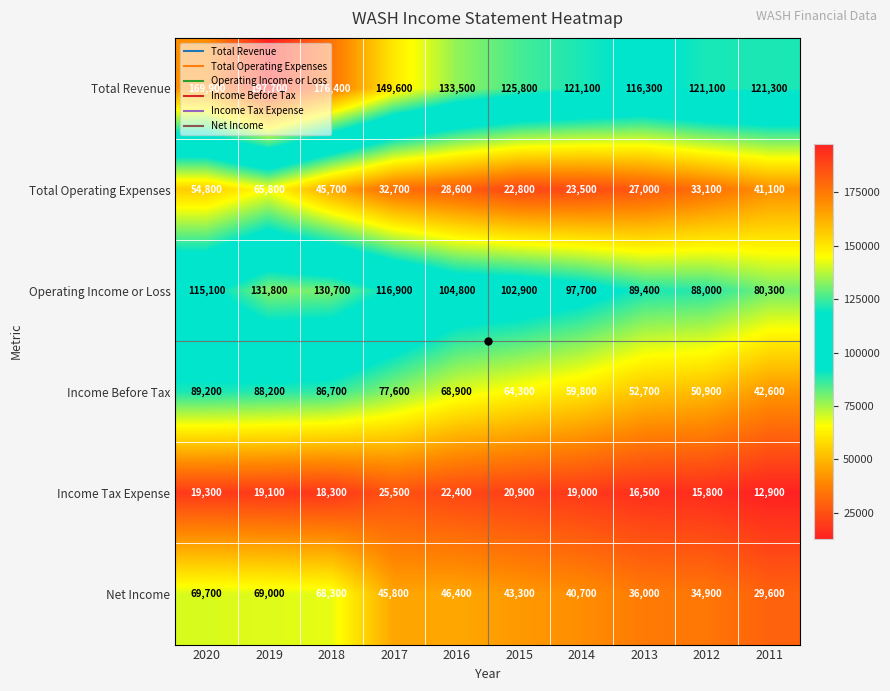

Rank the series by their maximum value, from lowest to highest.

Income Tax Expense, Total Operating Expenses, Net Income, Income Before Tax, Operating Income or Loss, Total Revenue